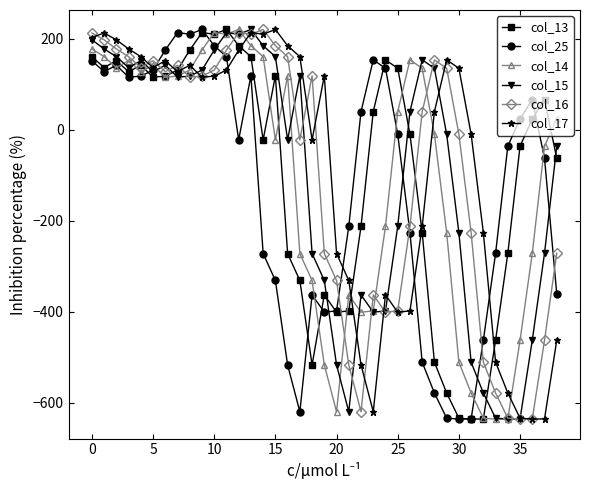

True or false: col_25 and col_14 intersect in this chart.

True